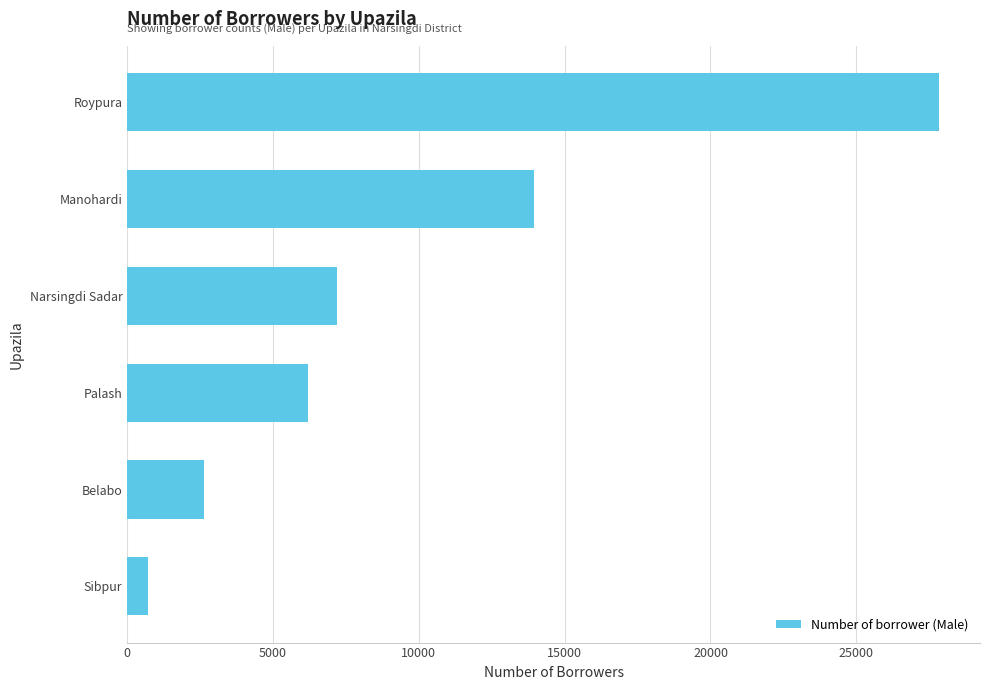

Rank the categories by value from highest to lowest.

Roypura, Manohardi, Narsingdi Sadar, Palash, Belabo, Sibpur